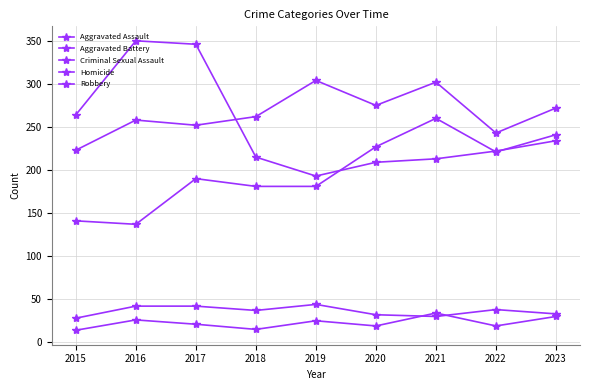

Reading right to left, transcribe all the data shown in this chart.

Aggravated Assault: 241	221	260	227	181	181	190	137	141
Aggravated Battery: 272	243	302	275	304	262	252	258	223
Criminal Sexual Assault: 33	38	30	32	44	37	42	42	28
Homicide: 30	19	34	19	25	15	21	26	14
Robbery: 234	222	213	209	193	215	346	350	264